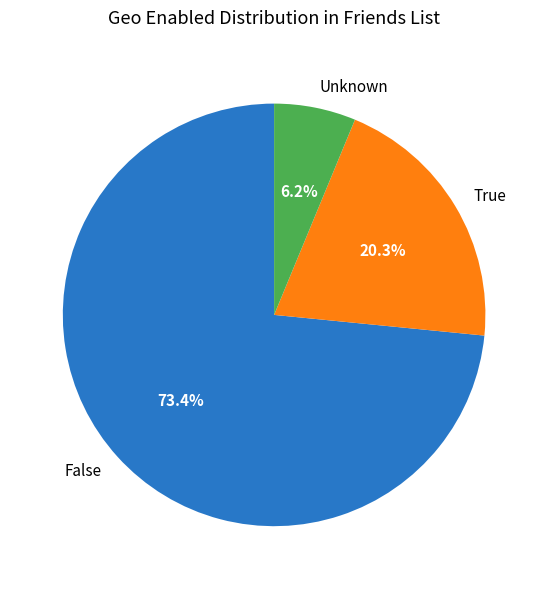

What percentage is the False slice, to the nearest percent?

73%